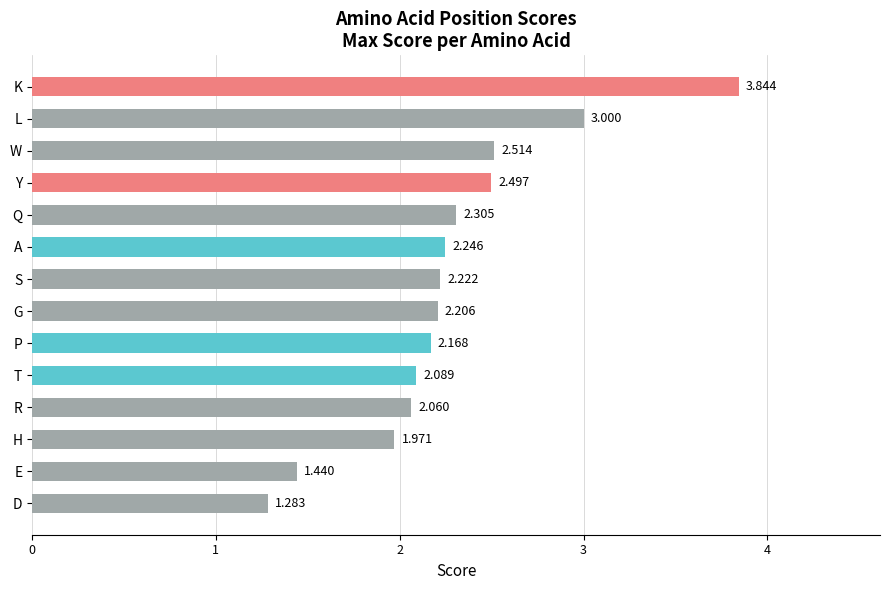

Count the number of data series in this chart.

1